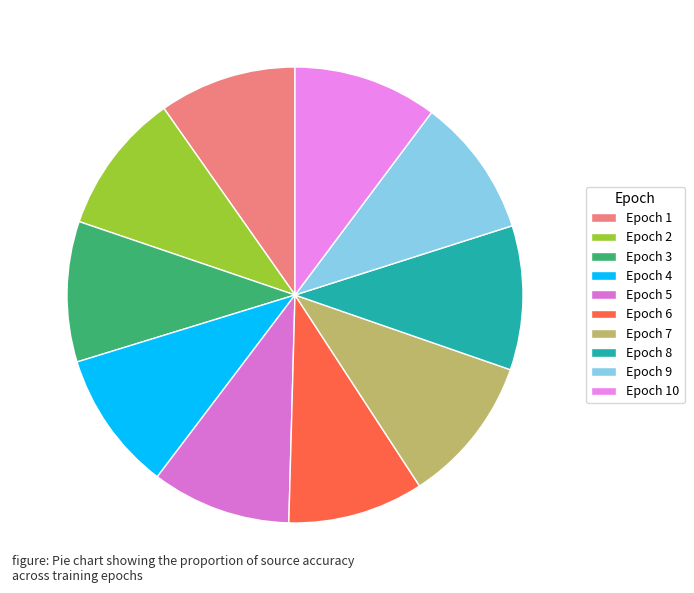

Count the number of slices in the pie.

10